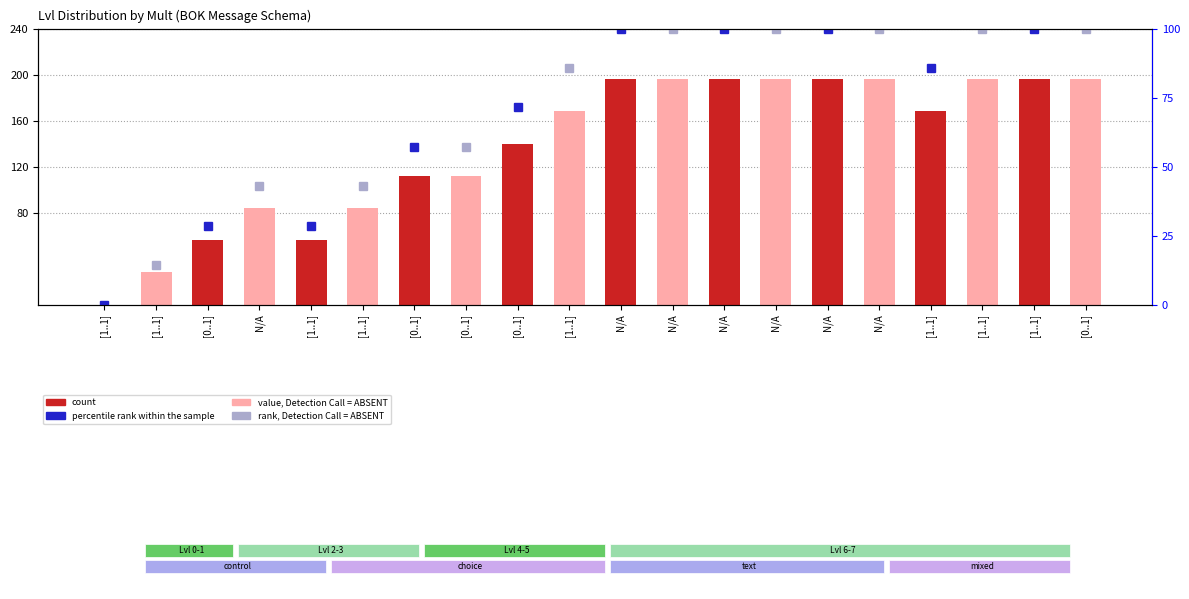

Are the bars grouped side by side (vs. stacked)?

No